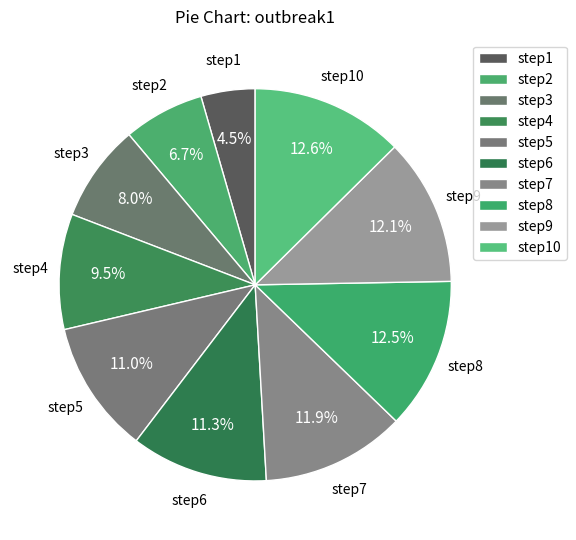

True or false: step2 accounts for 7% of the total.

True